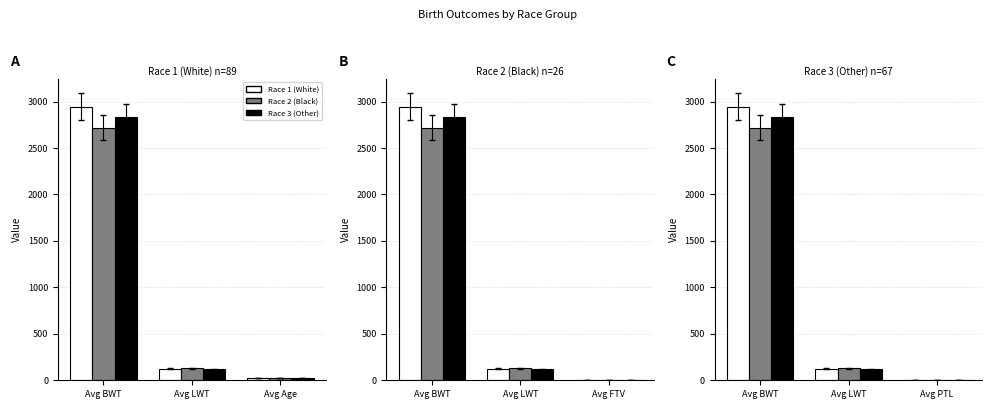

At which category is the sum across all series the highest?

Avg BWT